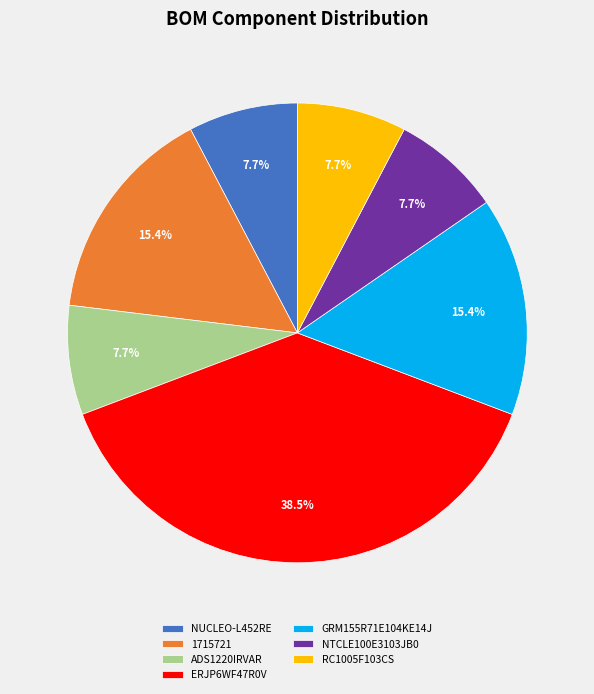

The GRM155R71E104KE14J slice represents 4% of the pie. True or false?

False